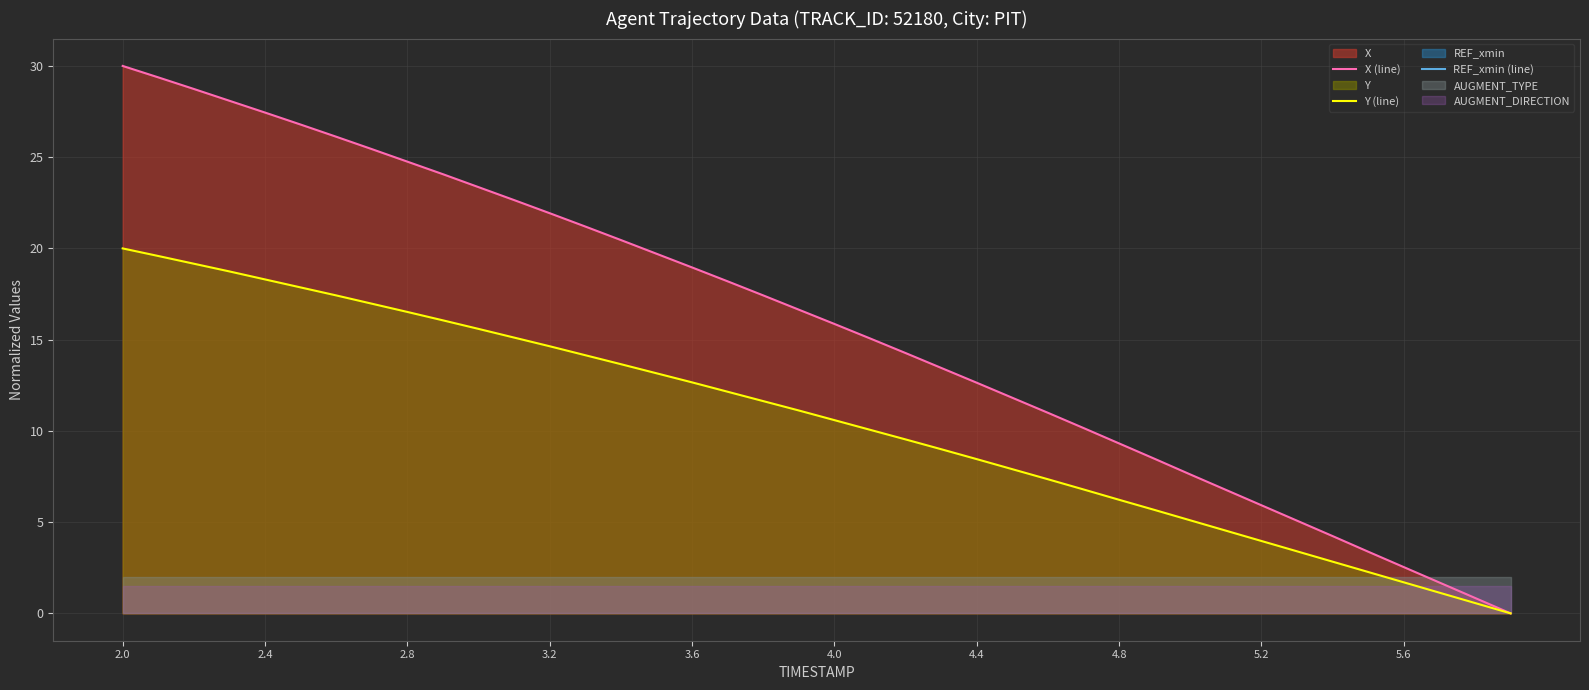

Which series has the widest spread of values?

X (line)